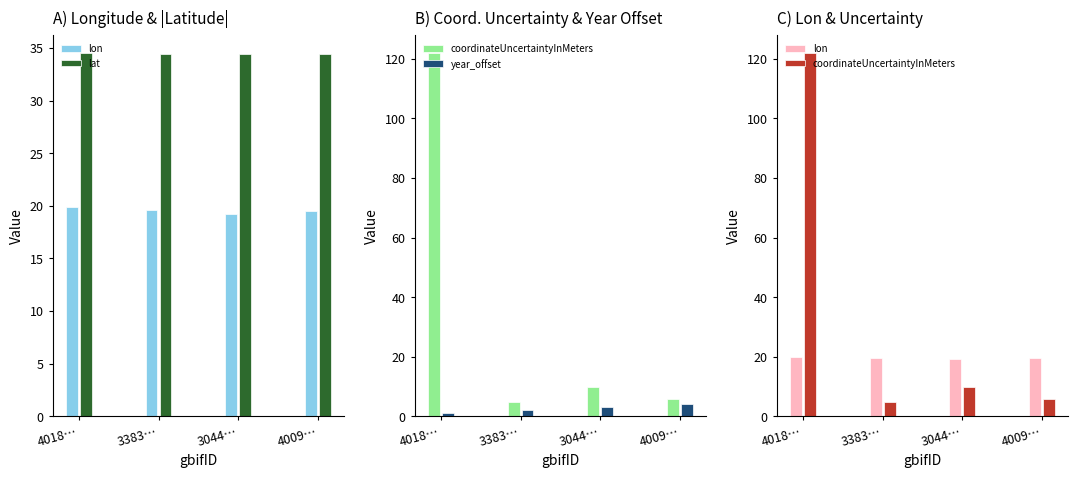

Which series has the widest spread of values?

coordinateUncertaintyInMeters